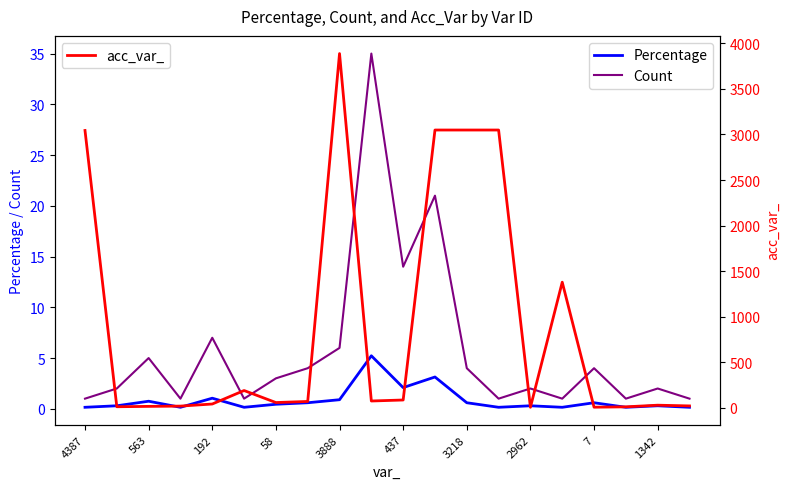

What is the spread (max minus min) of values at 1342?

69.8